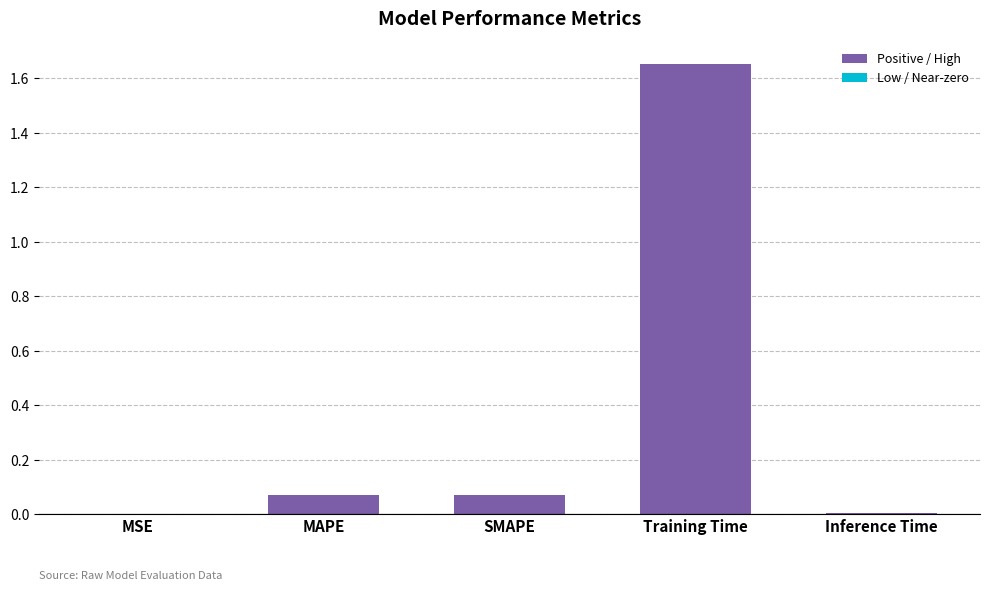

At which category does the chart reach its peak across all series?

Training Time